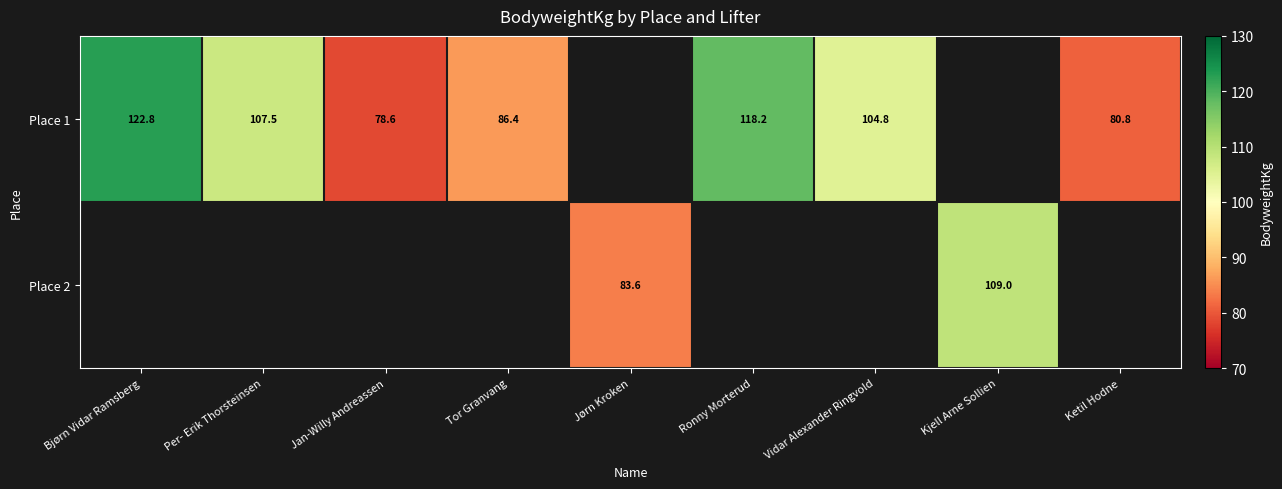

What is the sum of the Place 1 values at Bjørn Vidar Ramsberg and Tor Granvang?

209.2